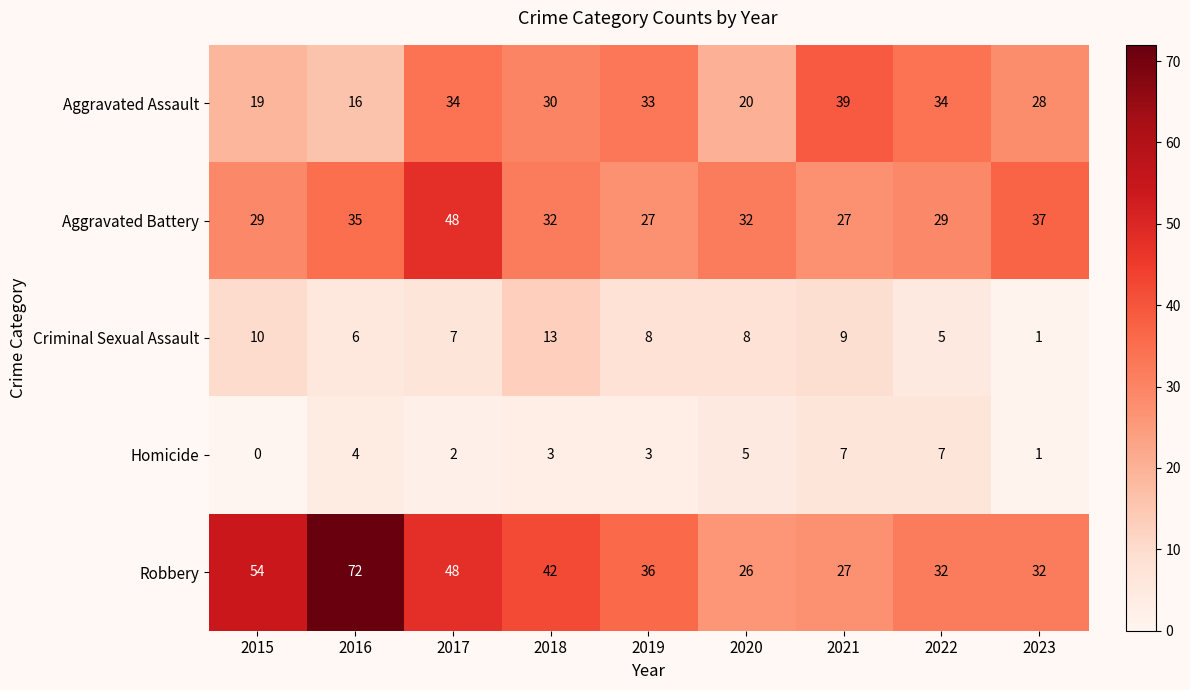

At how many categories does at least one series exceed 30?

9